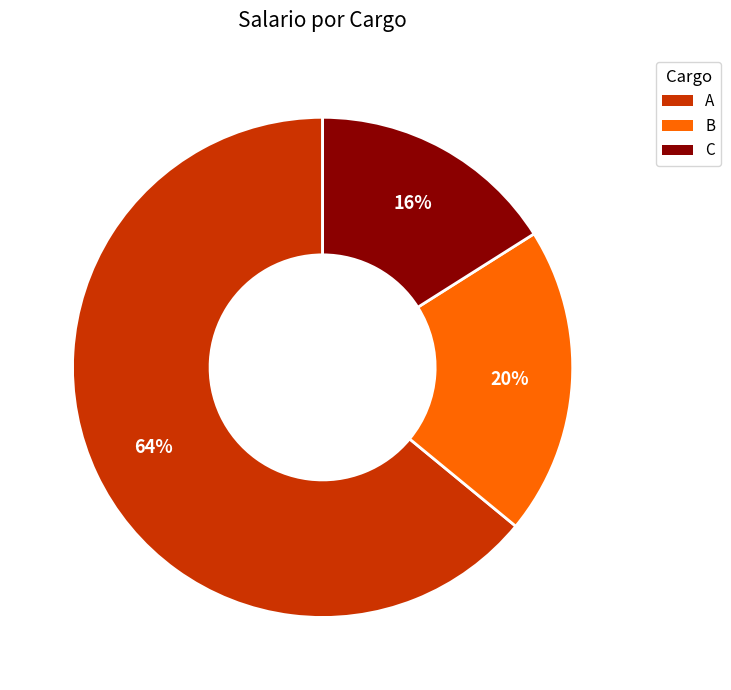

What is the largest slice in the pie chart?

A